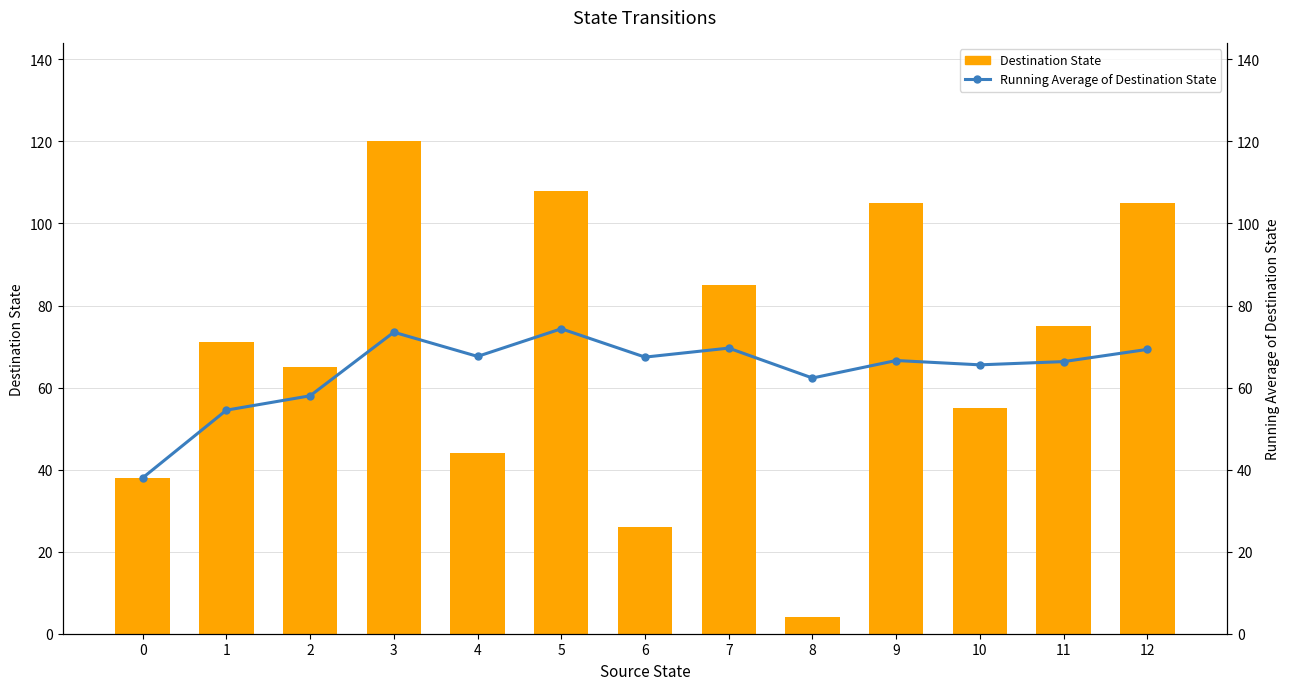

Between 9 and 6, which is larger?

9